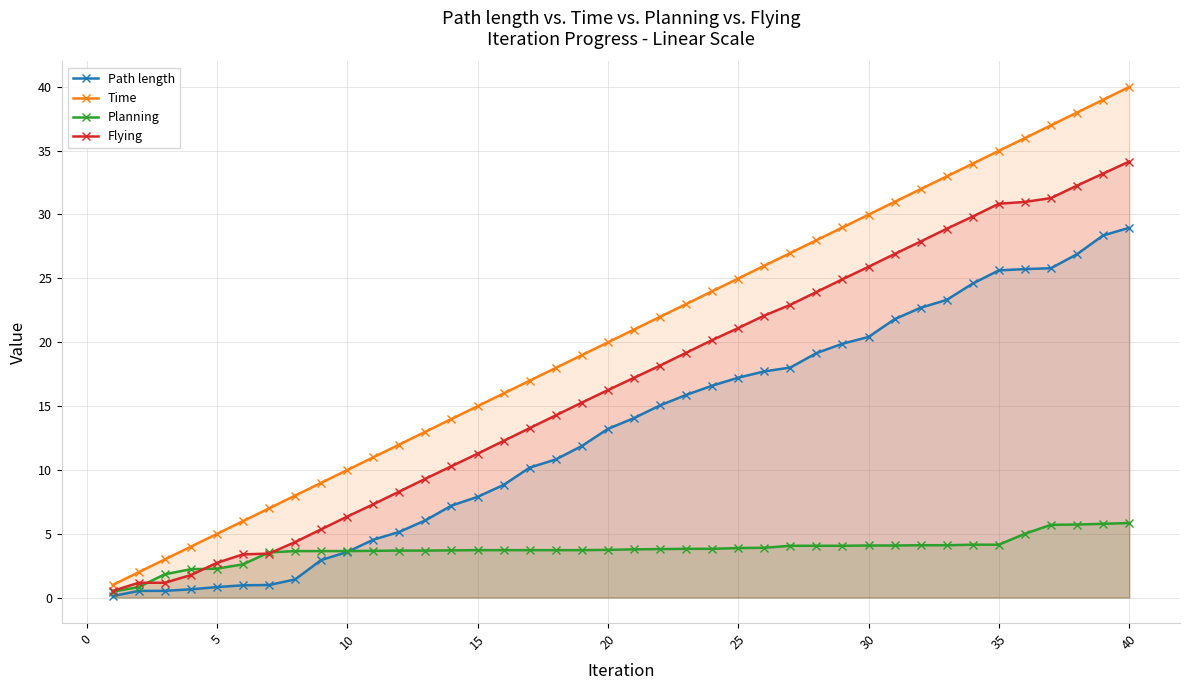

True or false: Time and Planning cross at least once.

False